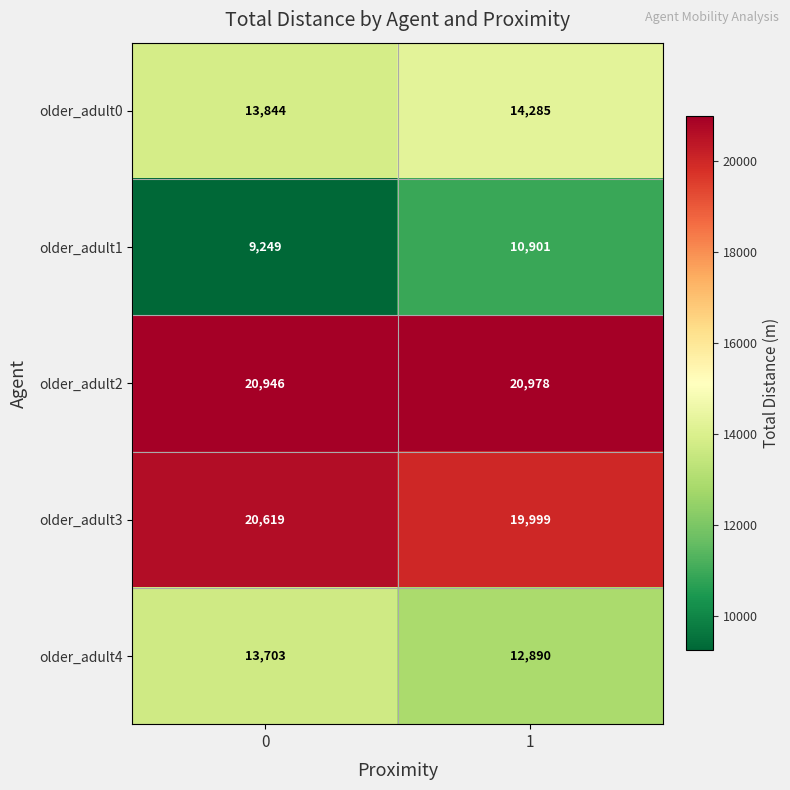

What value does the older_adult2 series have at 0?

20946